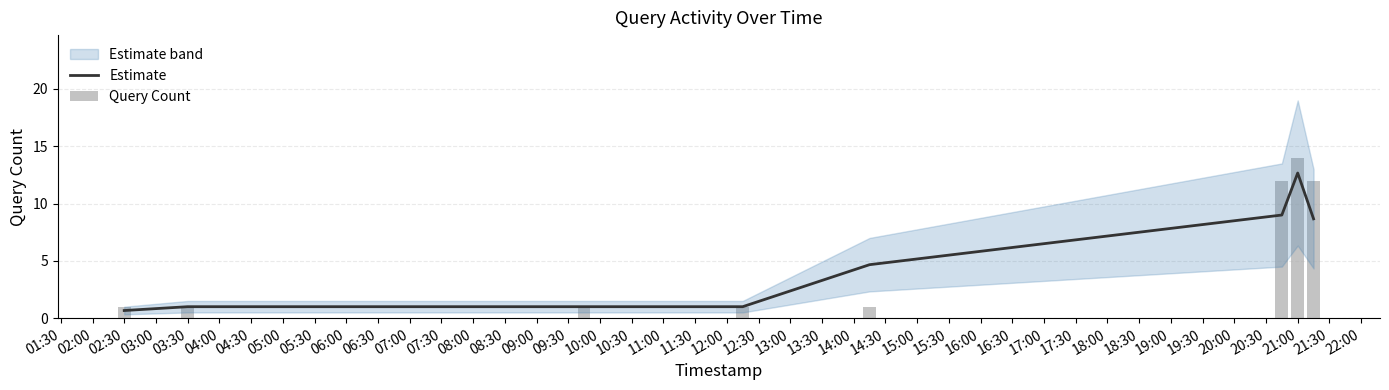

How many data points in Estimate are above 4?

4